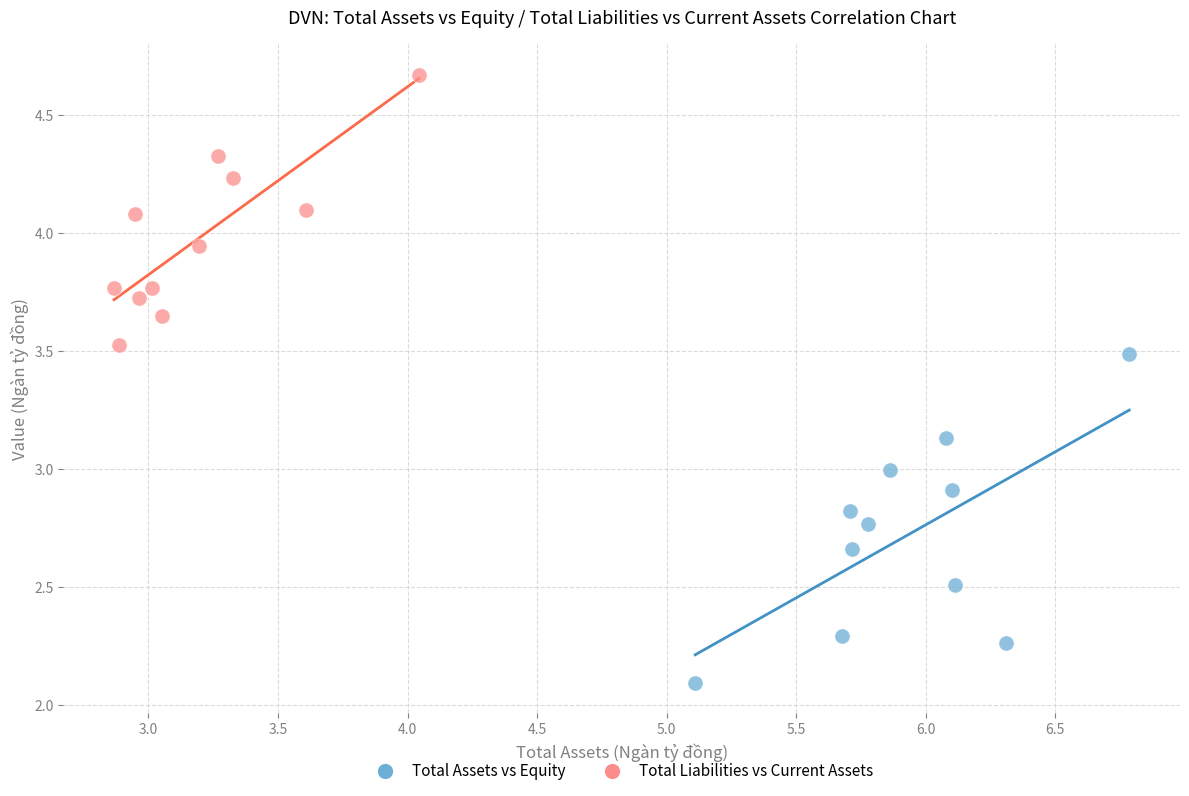

Which series has the largest Y range (max minus min)?

Total Assets vs Equity